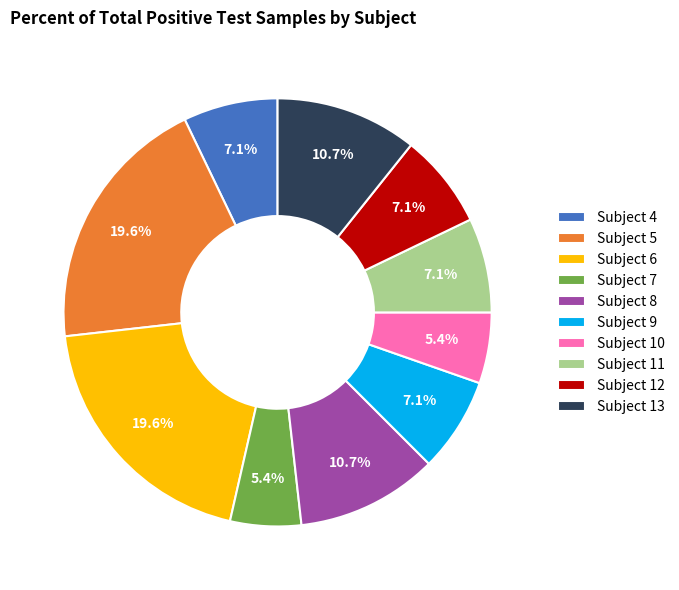

Does Subject 4 represent more than half of the total?

No